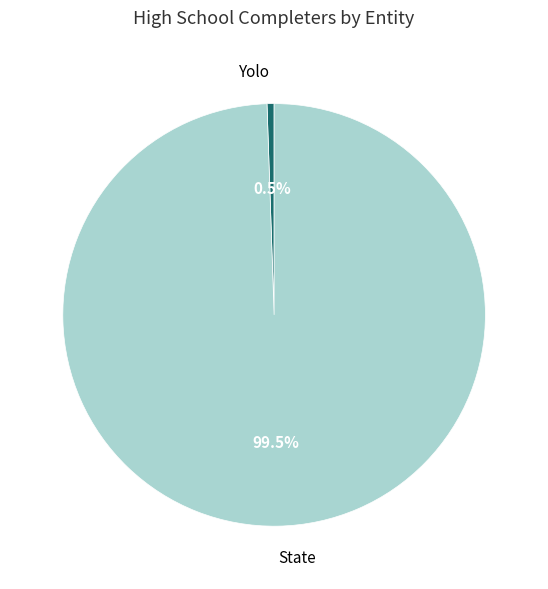

Between Yolo and State, which is larger?

State